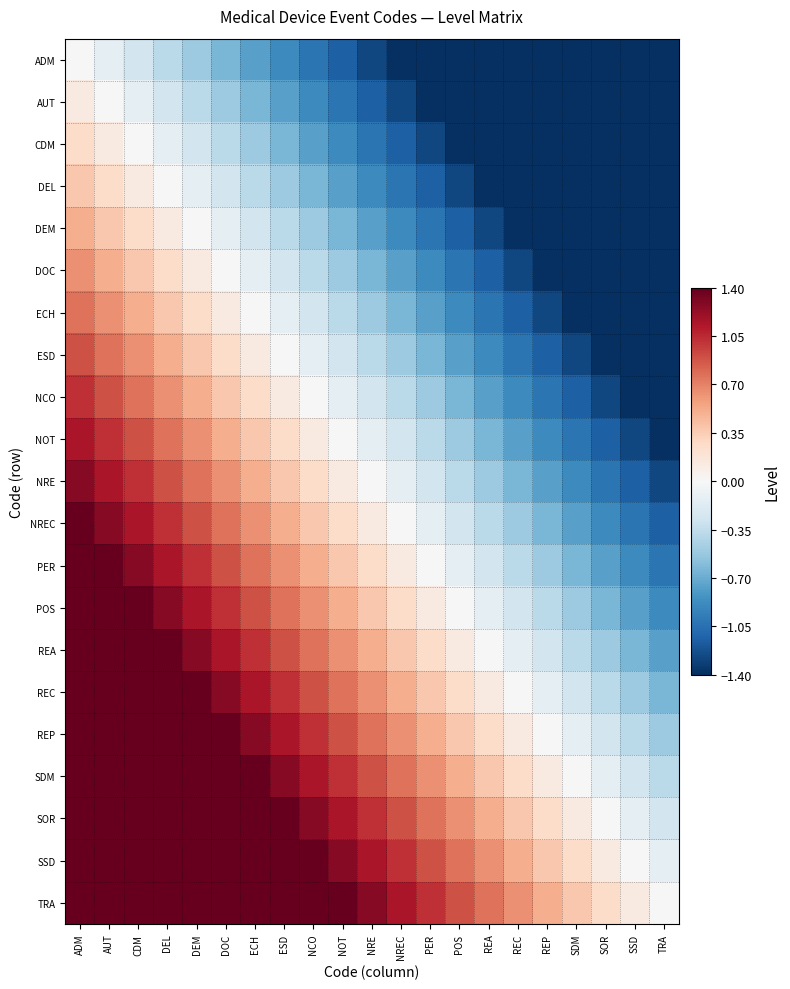

What is the total value across all series at ESD?

7.6